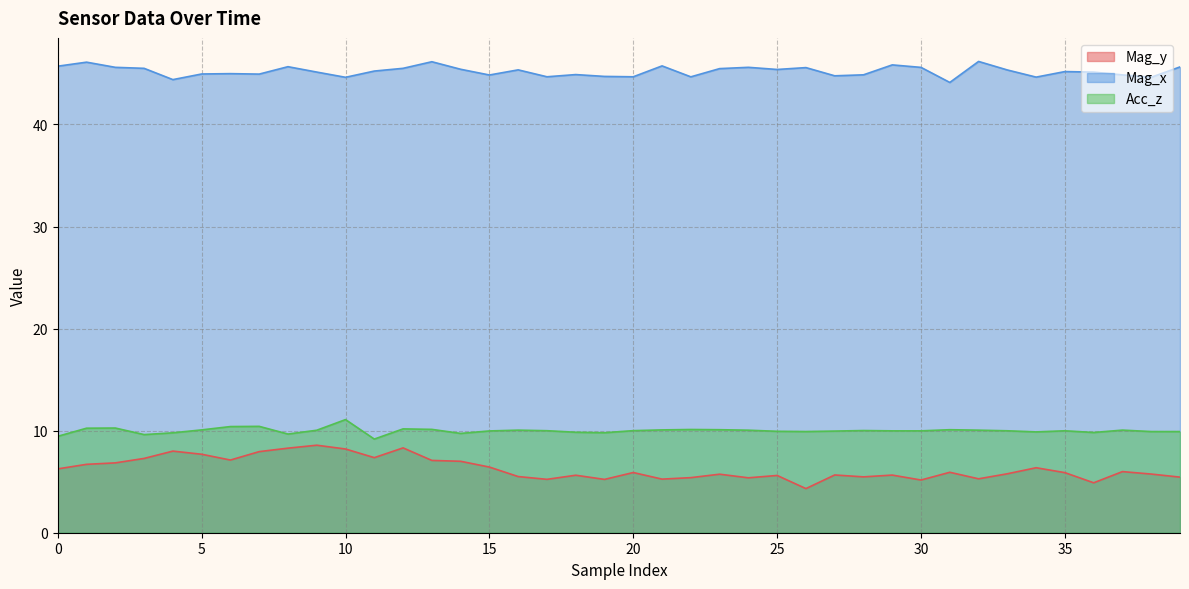

Read the Acc_z value at 30.

10.0